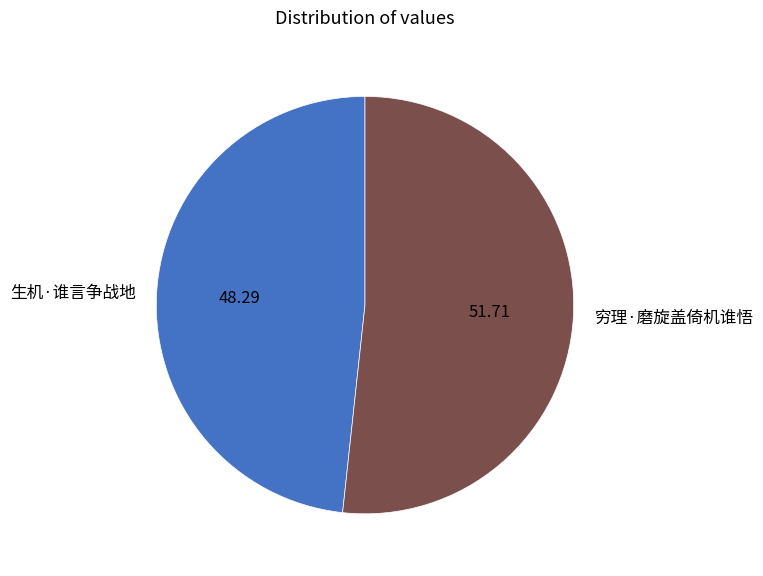

Do 穷理·磨旋盖倚机谁悟 and 生机·谁言争战地 together represent more than half of the pie?

Yes